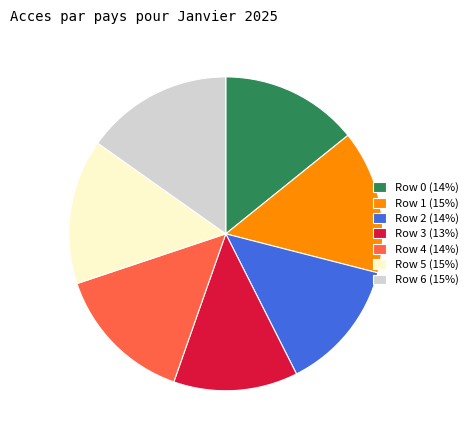

Between Row 5 (15%) and Row 2 (14%), which is larger?

Row 5 (15%)